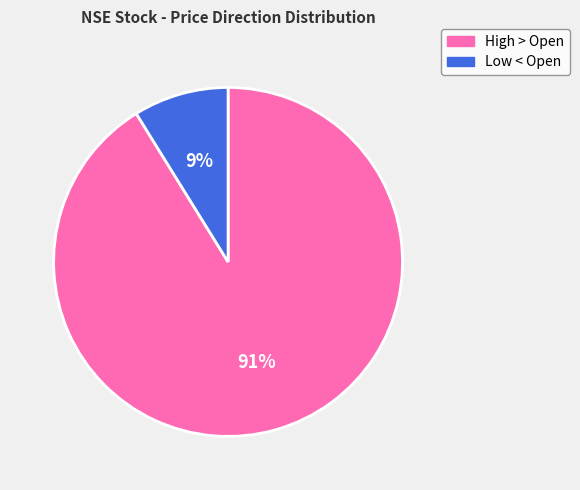

To the nearest percent, what is the combined percentage of High > Open and Low < Open?

100%